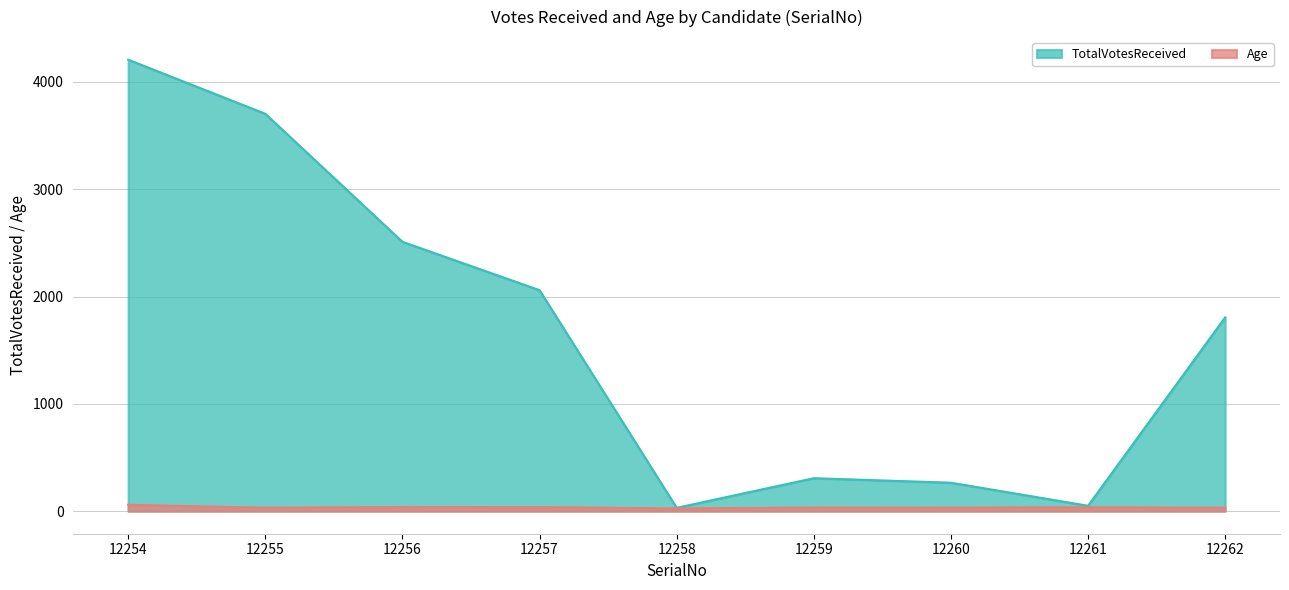

The Age series shows 32 at 12255. True or false?

True